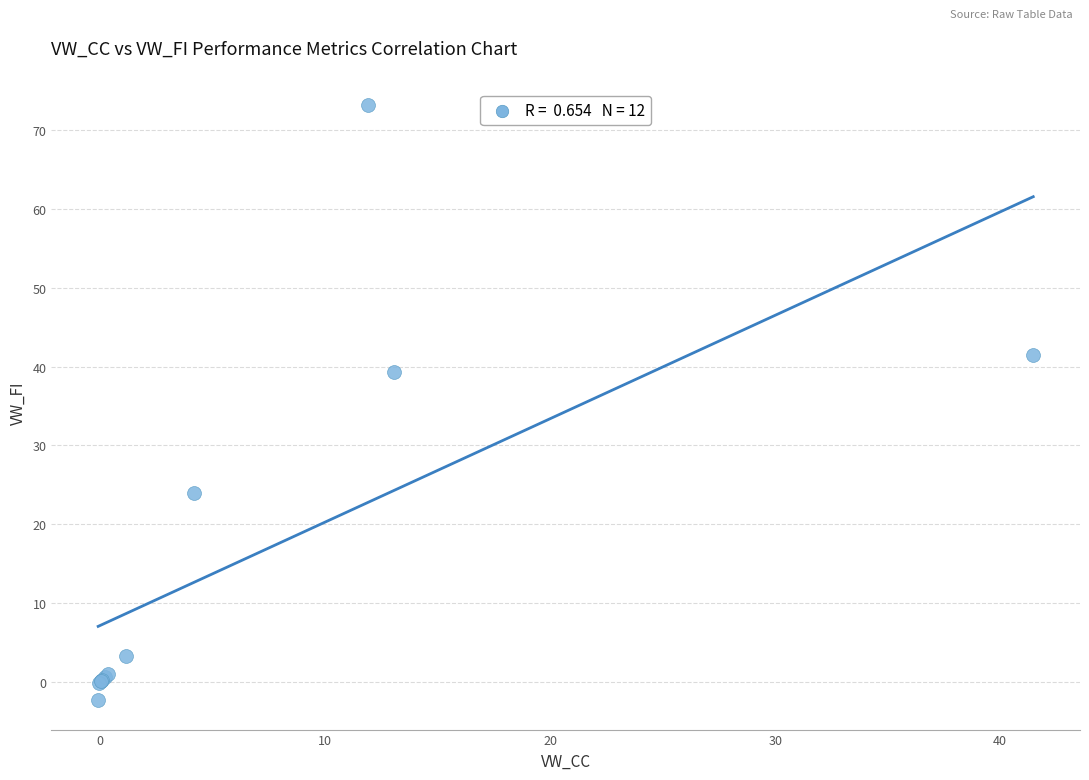

What Y value in the scatter plot is closest to 35?

39.3